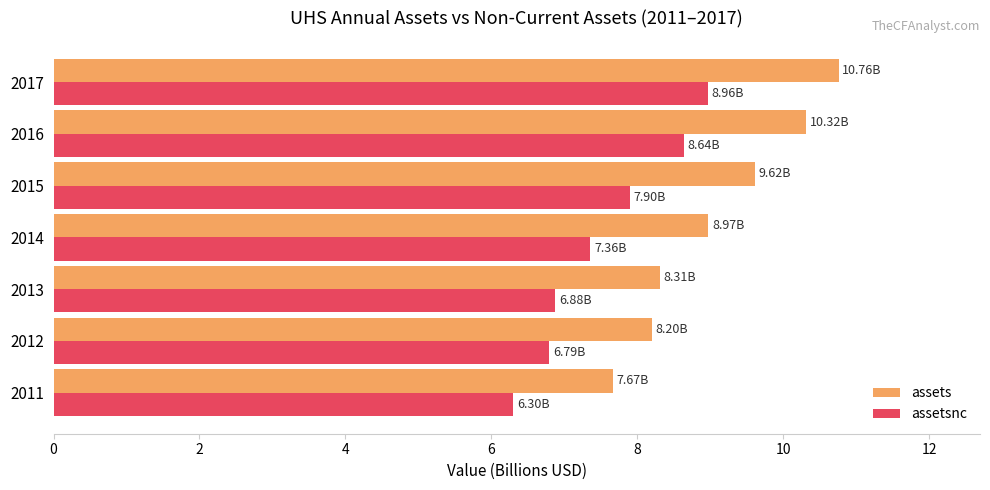

What is the difference between the maximum and minimum values in the assetsnc series?

2.7